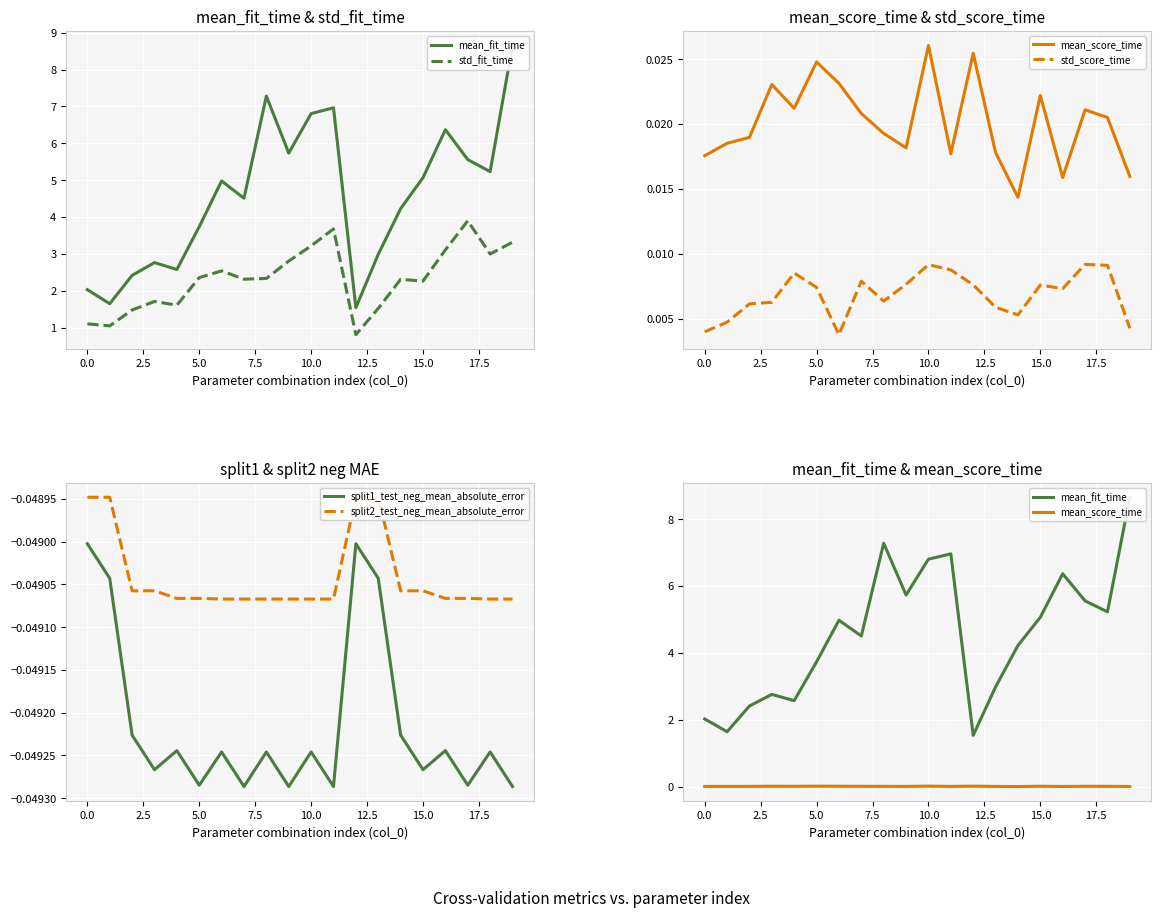

At which label does std_fit_time first exceed 2?

5.0